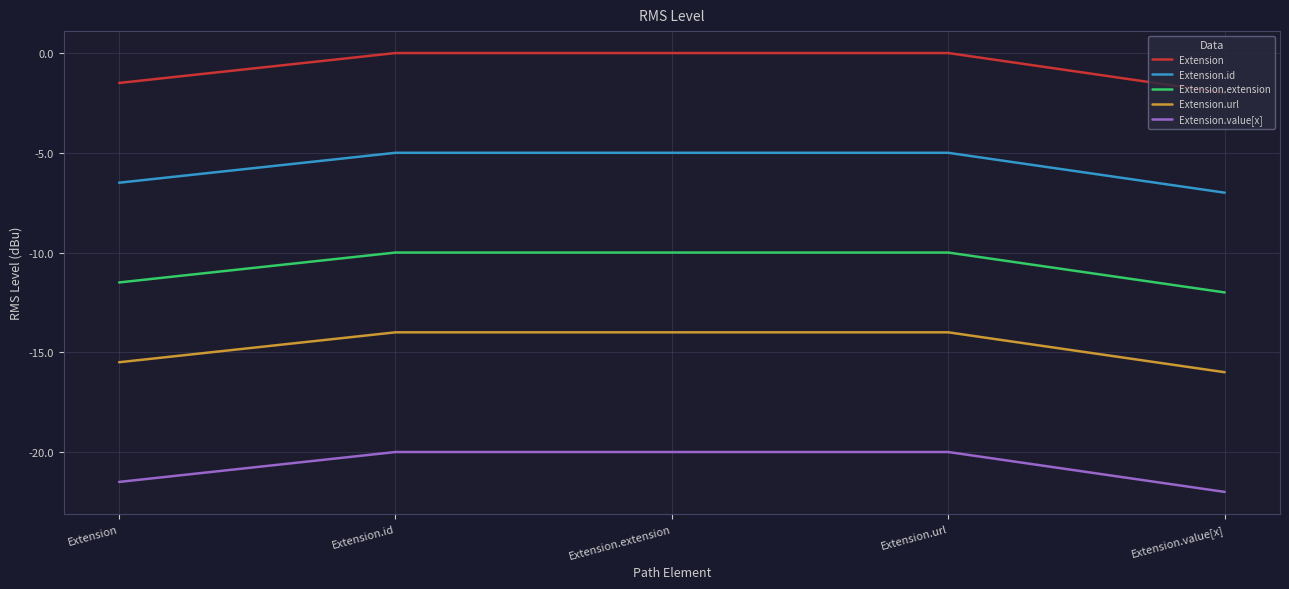

What is the difference between the highest and lowest values at Extension?

20.0